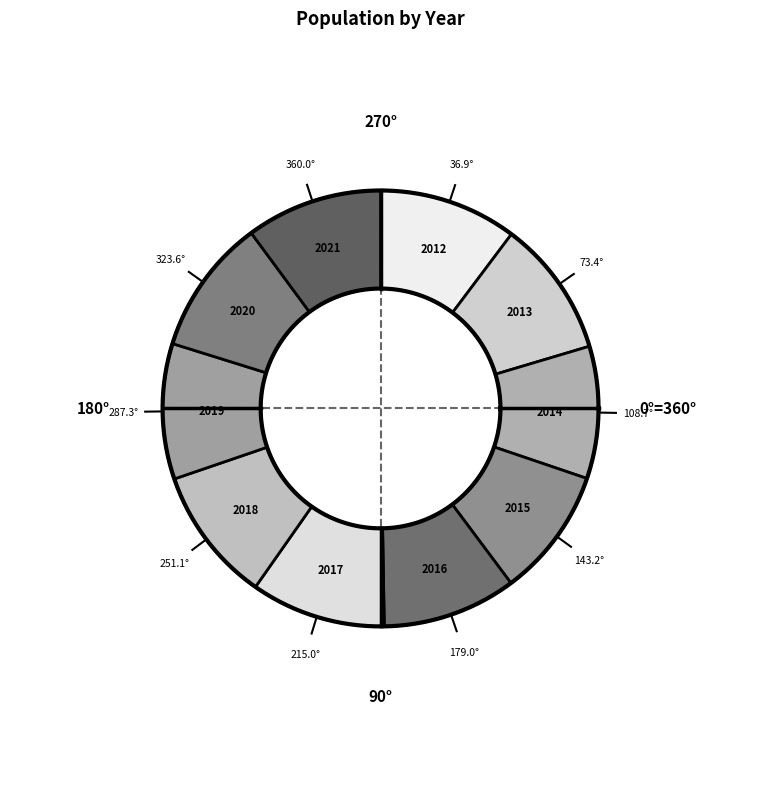

Rank the categories by value from highest to lowest.

2012, 2013, 2021, 2020, 2019, 2018, 2017, 2016, 2014, 2015